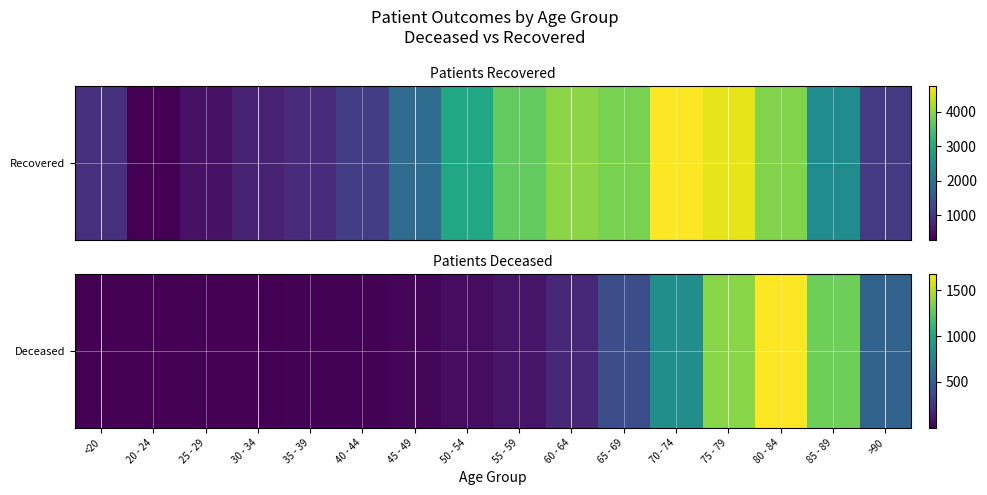

Is it true that the value at 30 - 34 is 6?

True